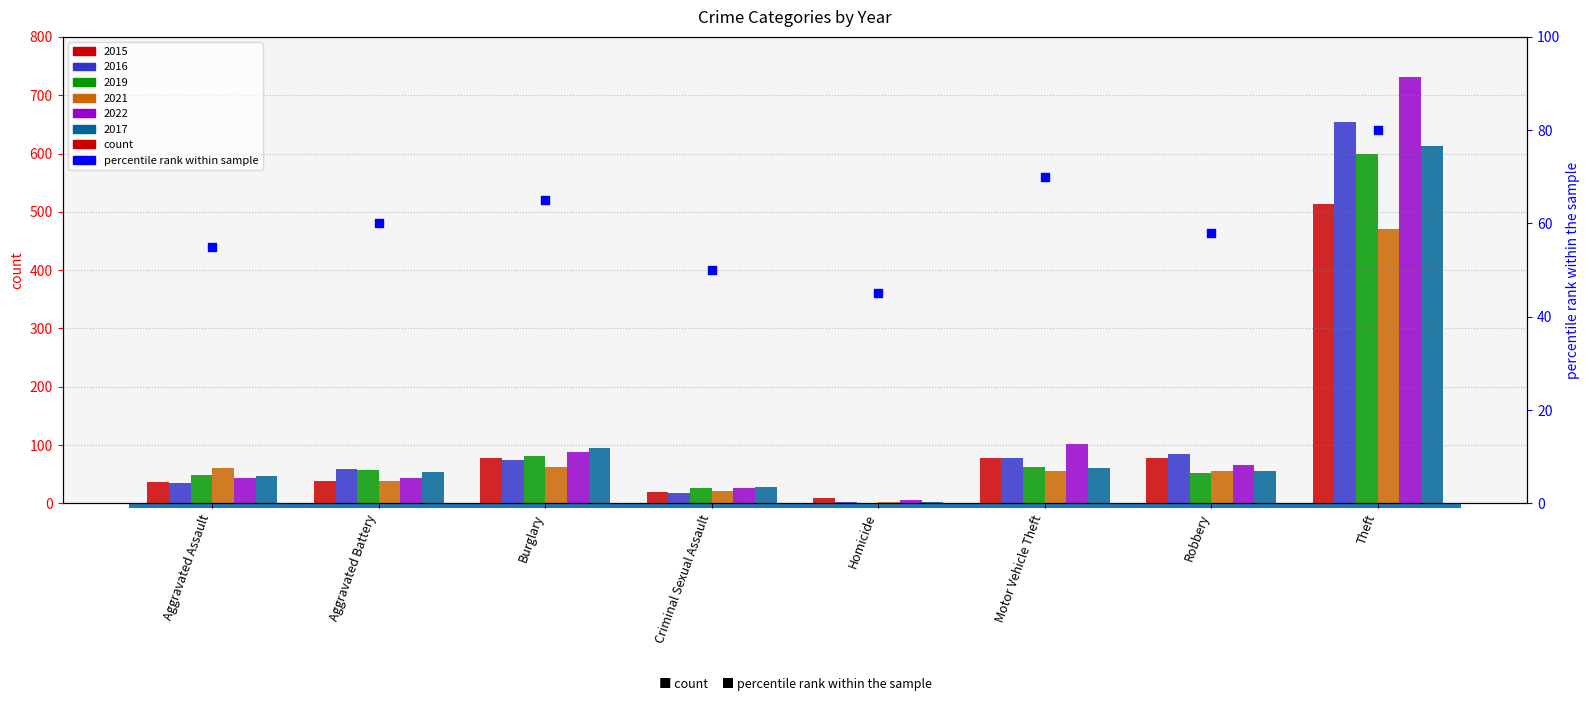

Which has a higher value, Theft or Robbery?

Theft